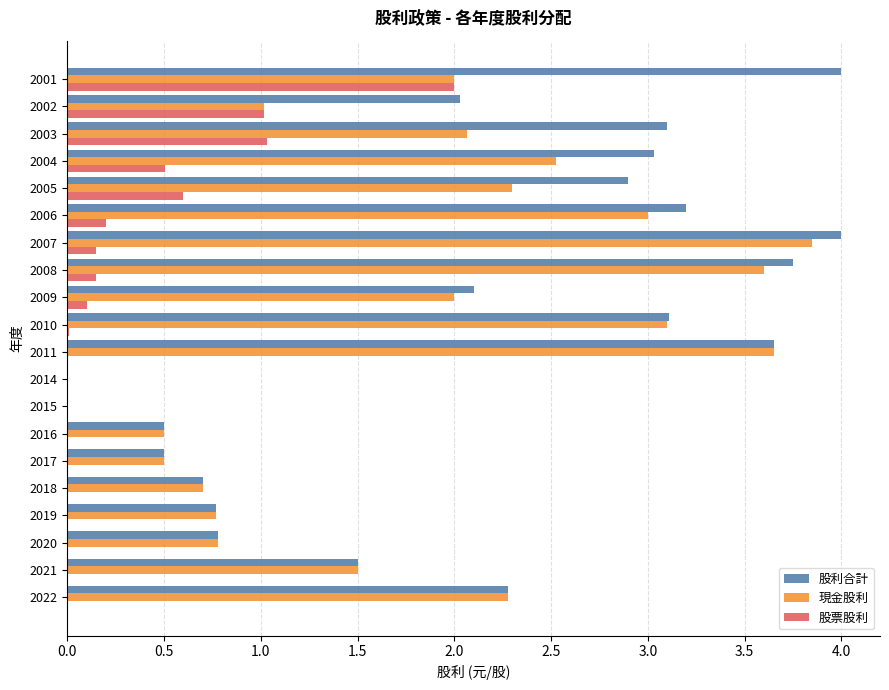

What are all the series names shown in the legend?

股利合計, 現金股利, 股票股利